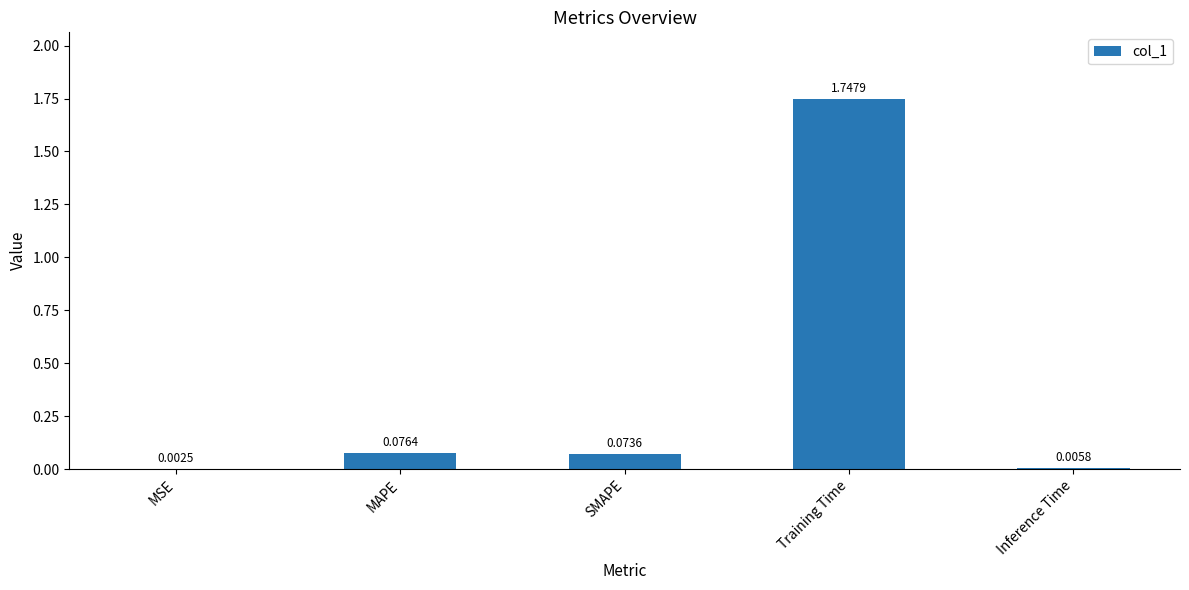

At which category does the chart reach its peak across all series?

Training Time